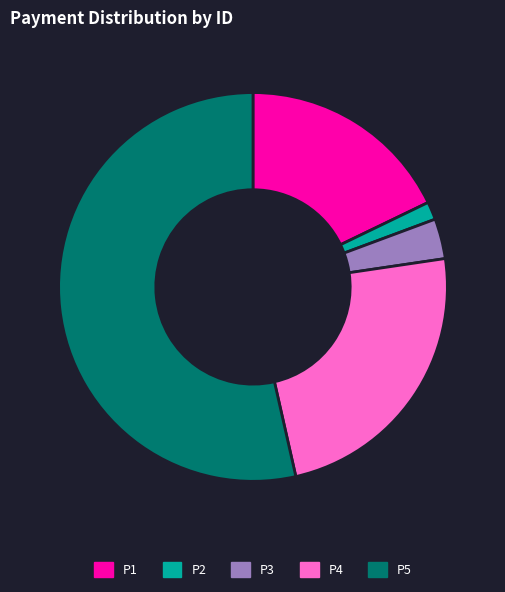

Which has a higher value, P5 or P1?

P5